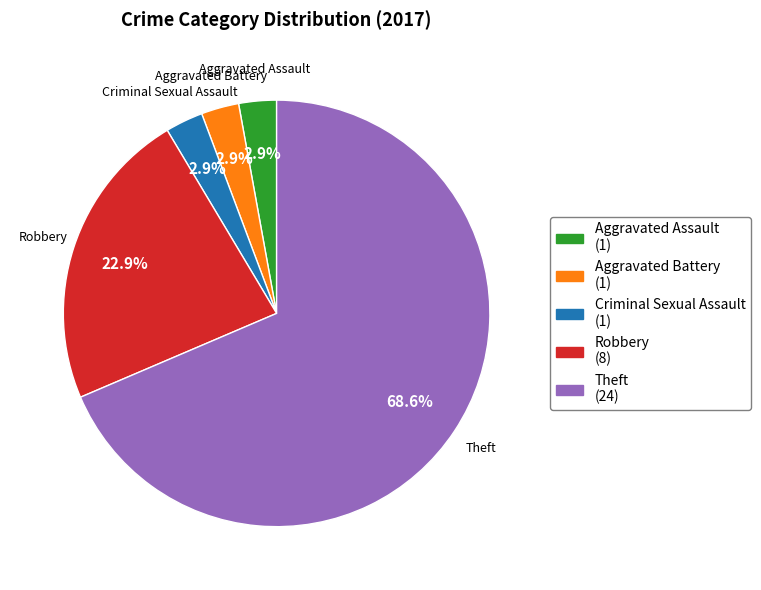

Which category accounts for the majority?

Theft